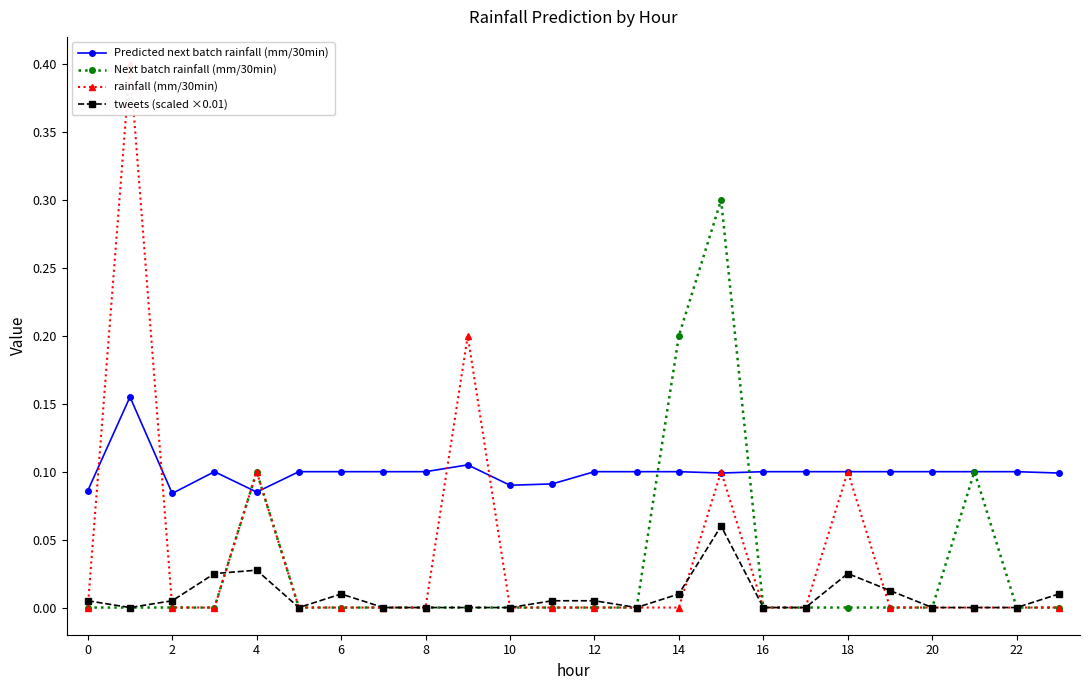

Which series has the largest total across all categories?

Predicted next batch rainfall (mm/30min)